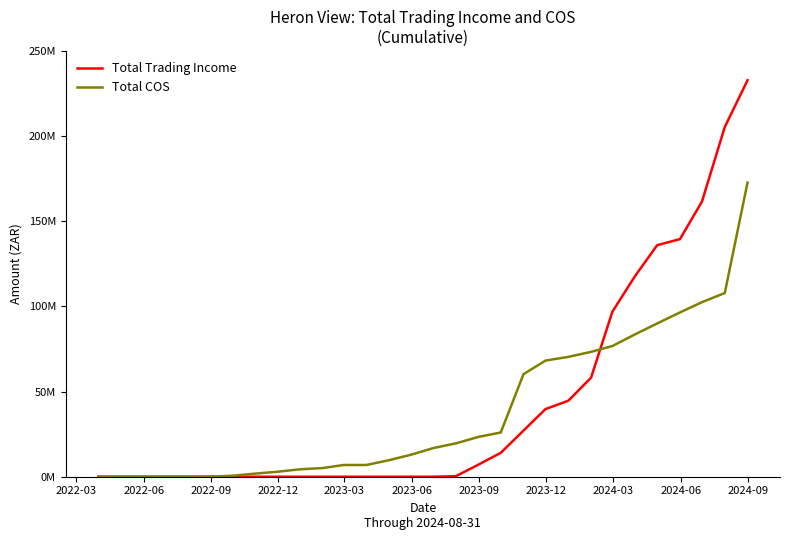

What are all the series names shown in the legend?

Total Trading Income, Total COS